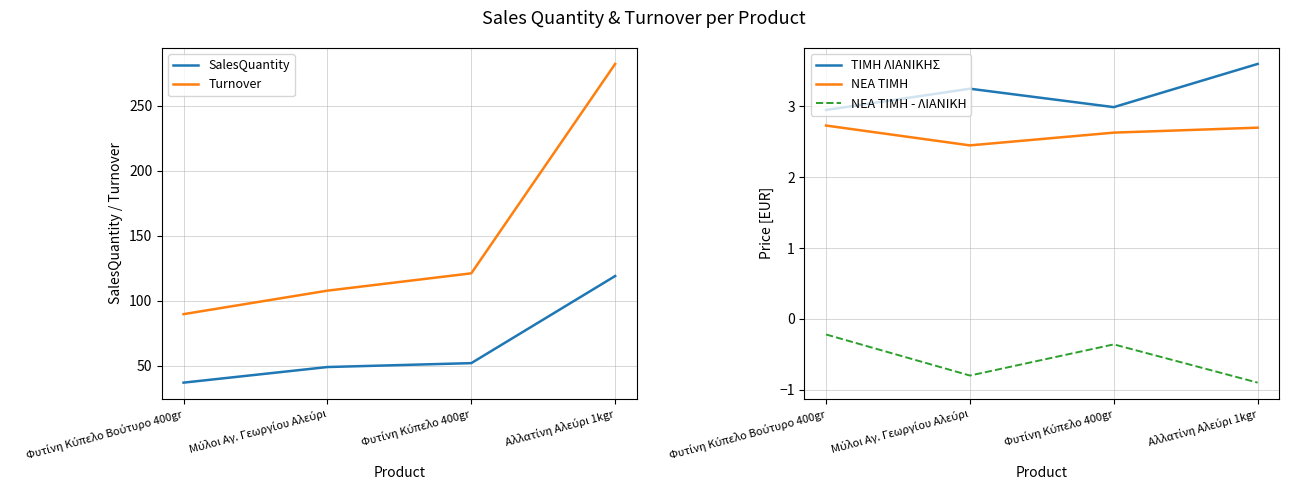

Is the value of ΤΙΜΗ ΛΙΑΝΙΚΗΣ at Φυτίνη Κύπελο Βούτυρο 400gr greater than the value of Turnover at Φυτίνη Κύπελο 400gr?

No